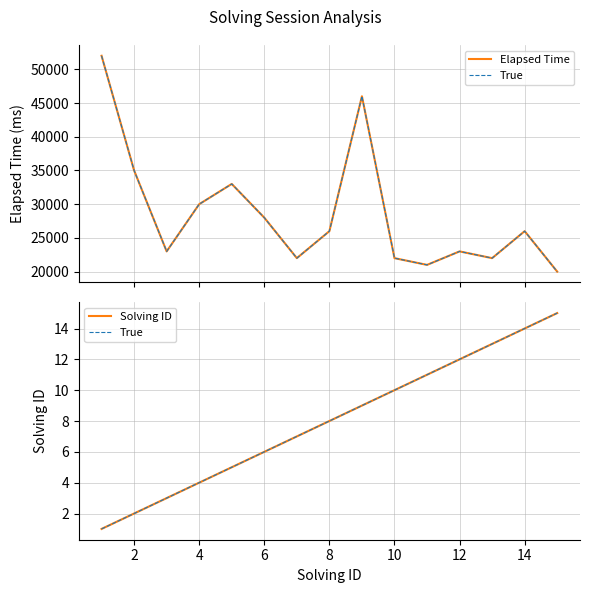

At how many categories does at least one series exceed 1679?

15